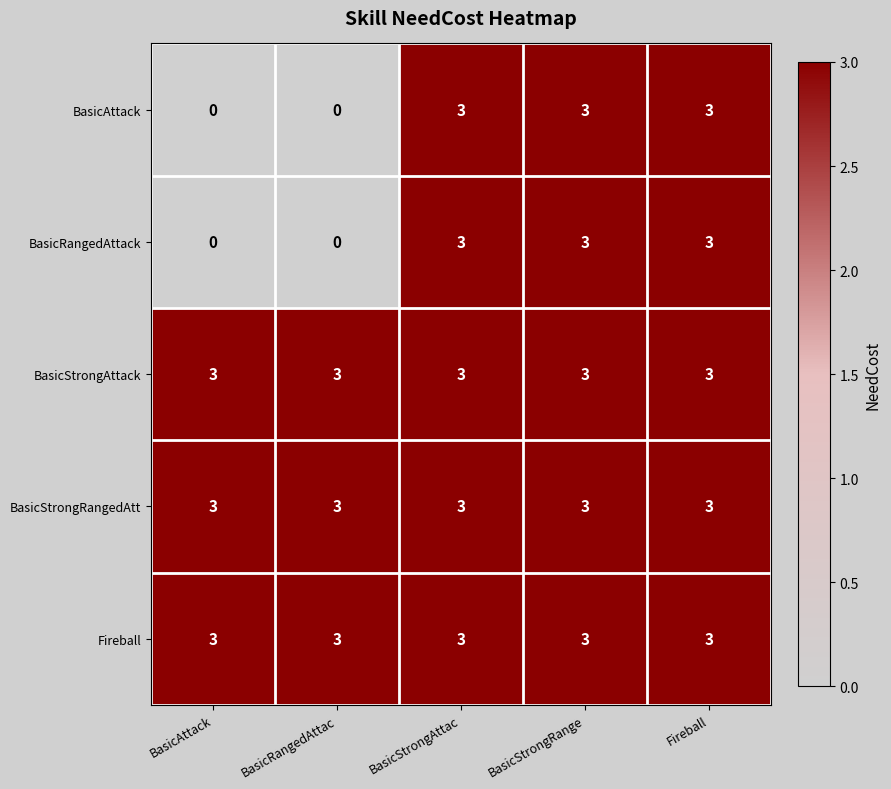

What is the sum of the BasicRangedAttack values at Fireball and BasicAttack?

3